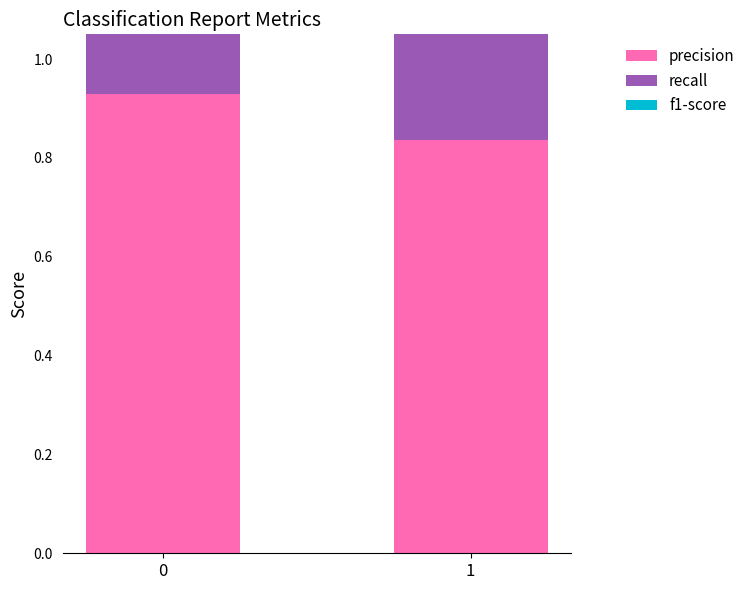

Rank the series by their average value, from highest to lowest.

precision, f1-score, recall